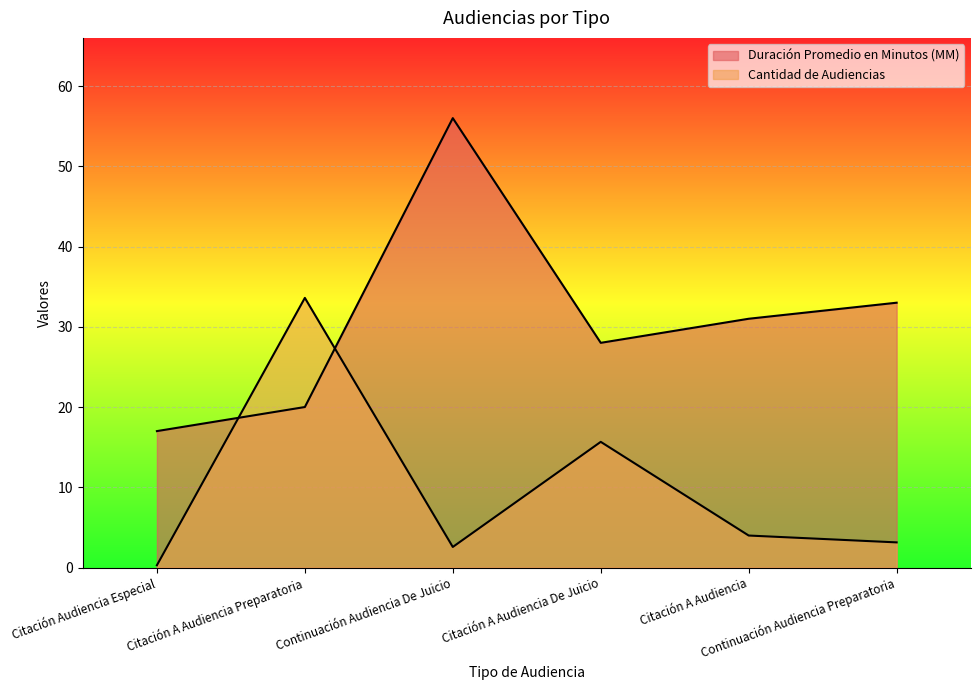

What position from the right is Continuación Audiencia De Juicio?

4